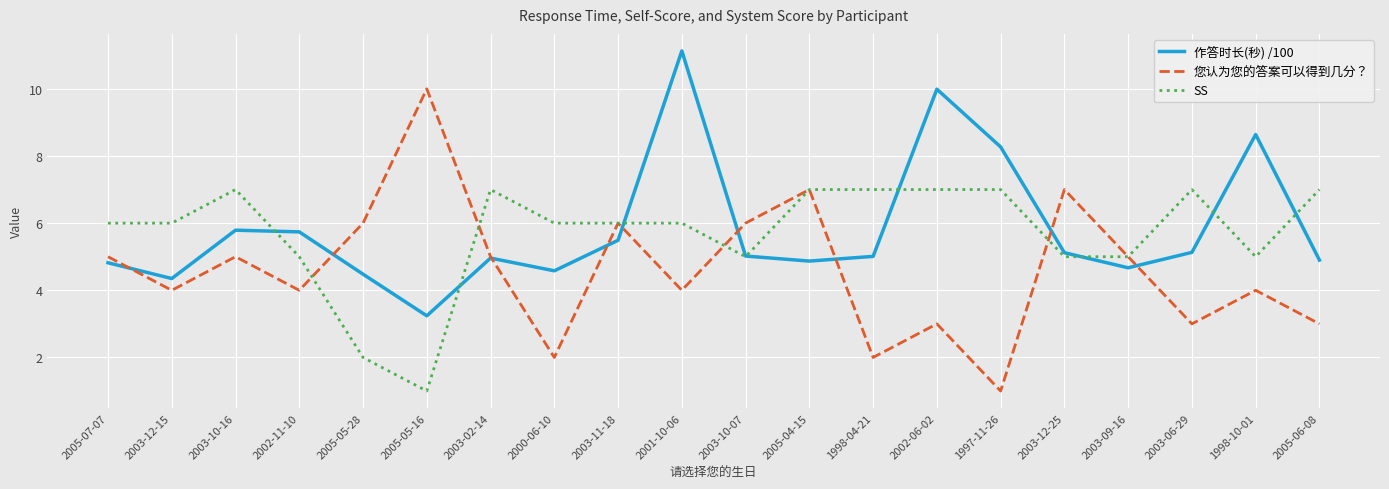

At which category does 您认为您的答案可以得到几分？ reach its first local valley?

2003-12-15